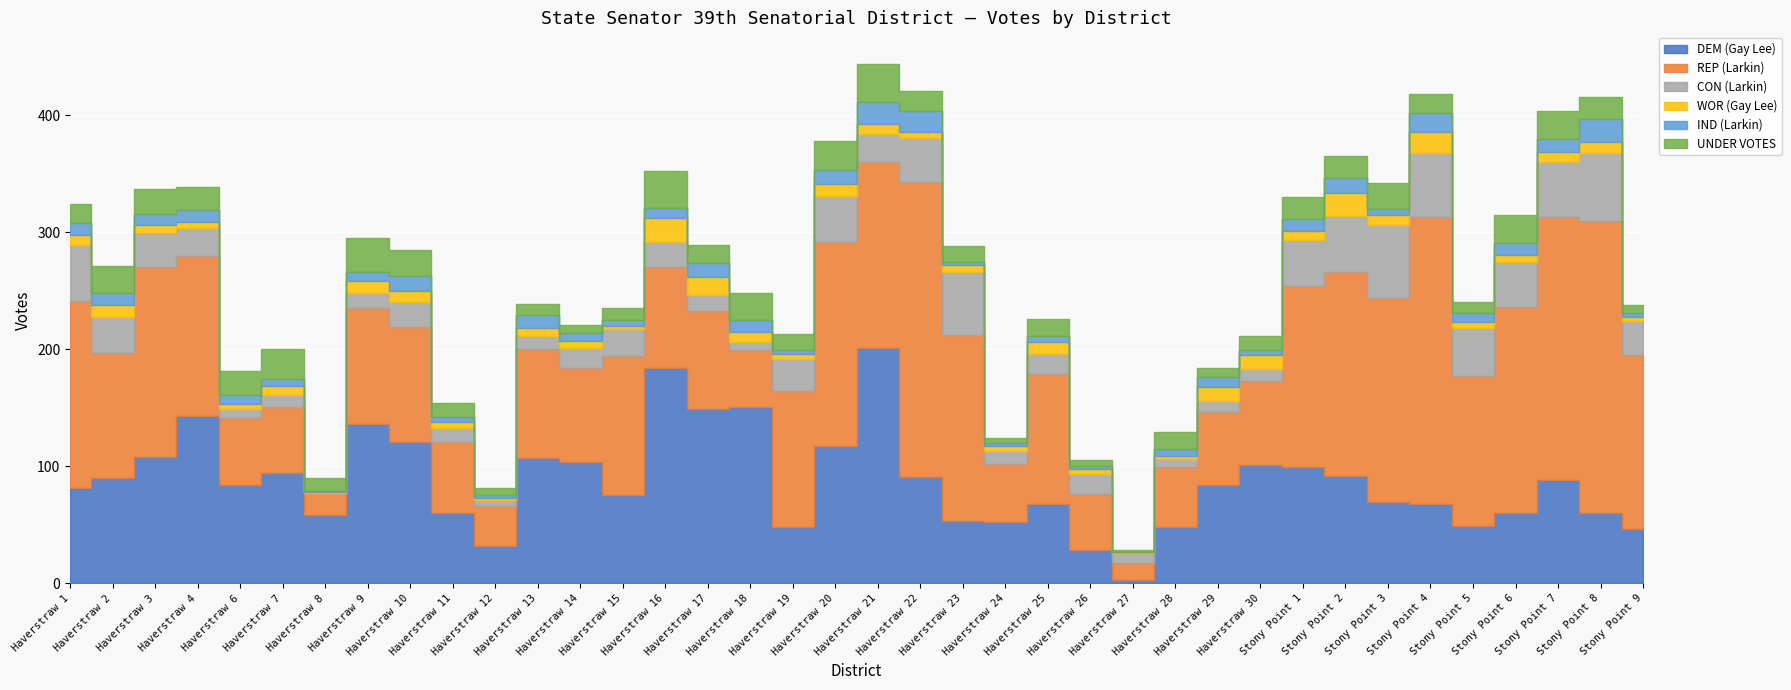

Between which two adjacent categories do WOR (Gay Lee) and CON (Larkin) first intersect?

Haverstraw 7 and Haverstraw 8